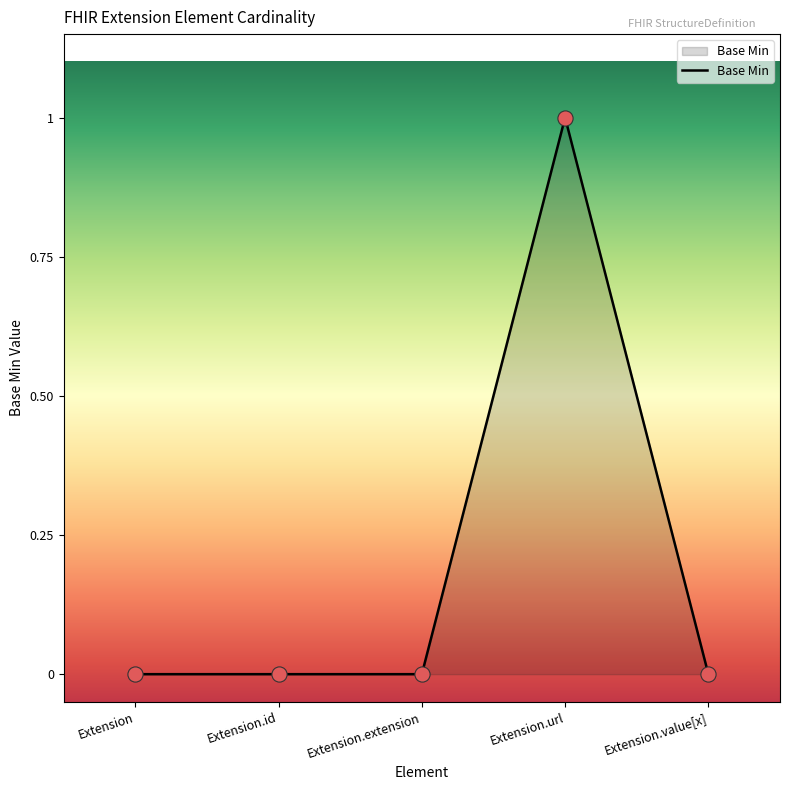

Which has a higher value, Extension.value[x] or Extension?

Extension.value[x]